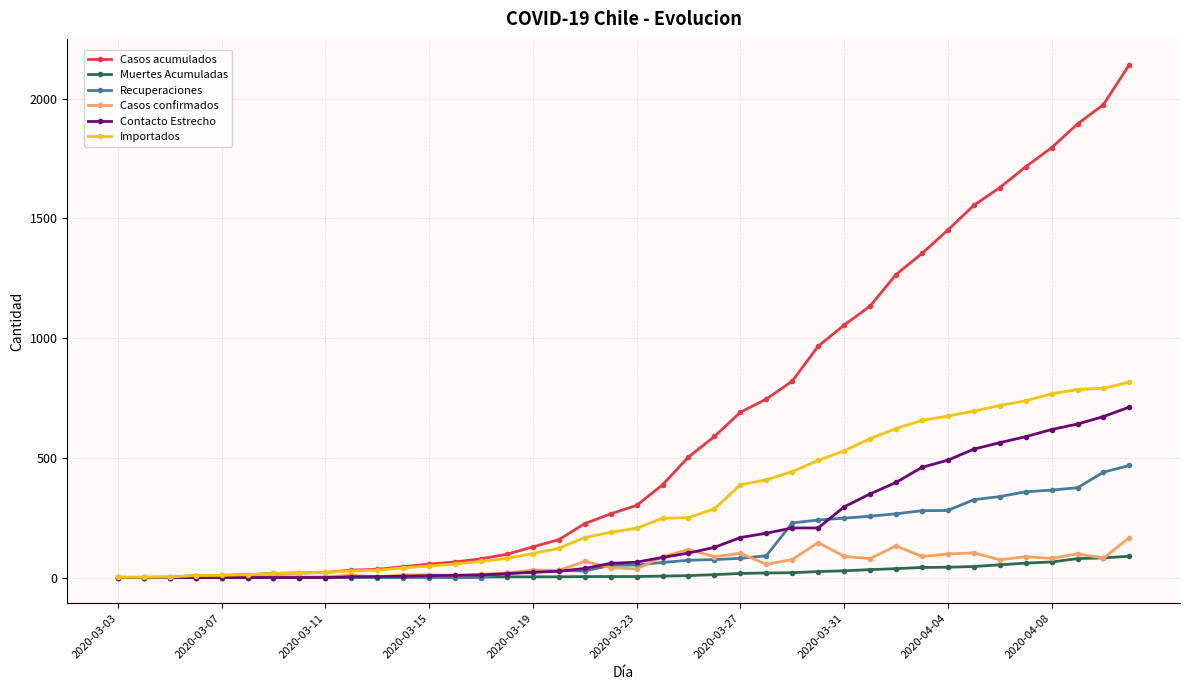

Which series has the largest range (max minus min)?

Casos acumulados